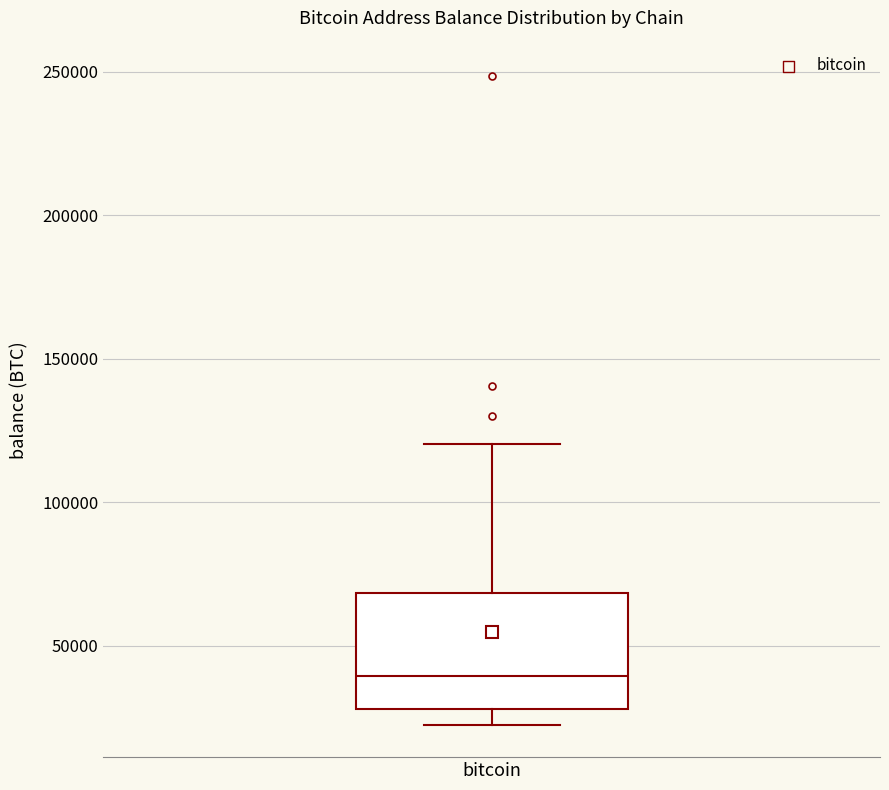

Read this box plot against the y-axis: the position of the median line, the range covered by the box, and the ends of both whiskers. The values are not printed on the chart, so give them approximately, as read against the axis.

median 40000, box 30000 to 70000, whiskers 20000 to 120000